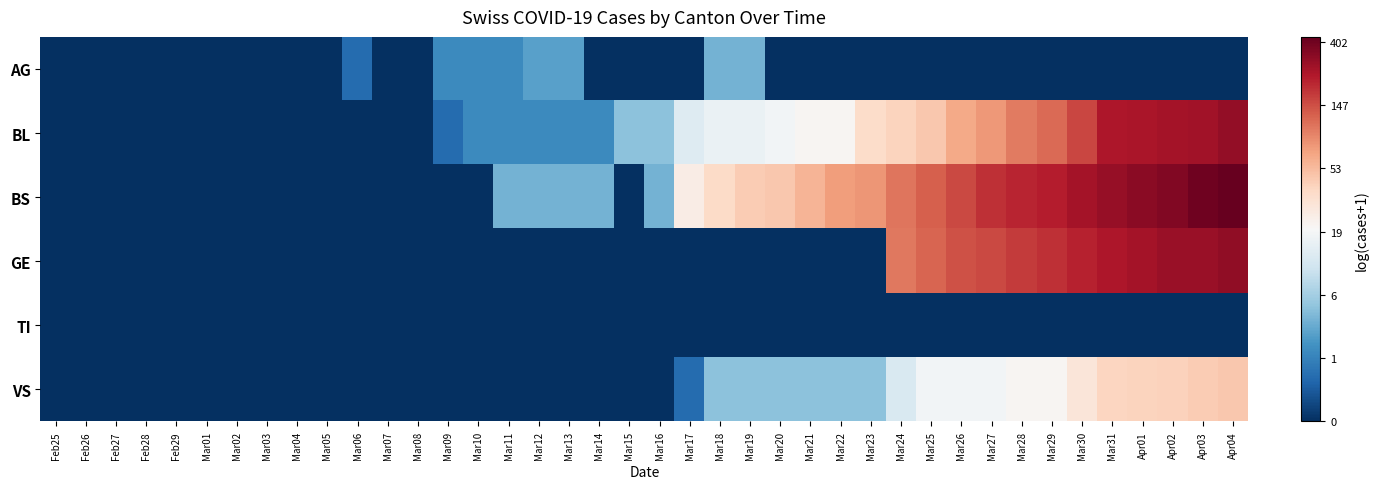

What is the greatest value displayed?

6.1